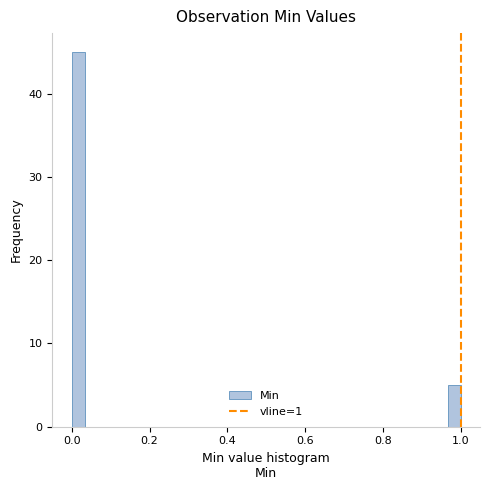

Around what value on the x-axis is the tallest bar? Give the approximate position of its centre, as read against the axis.

0.02